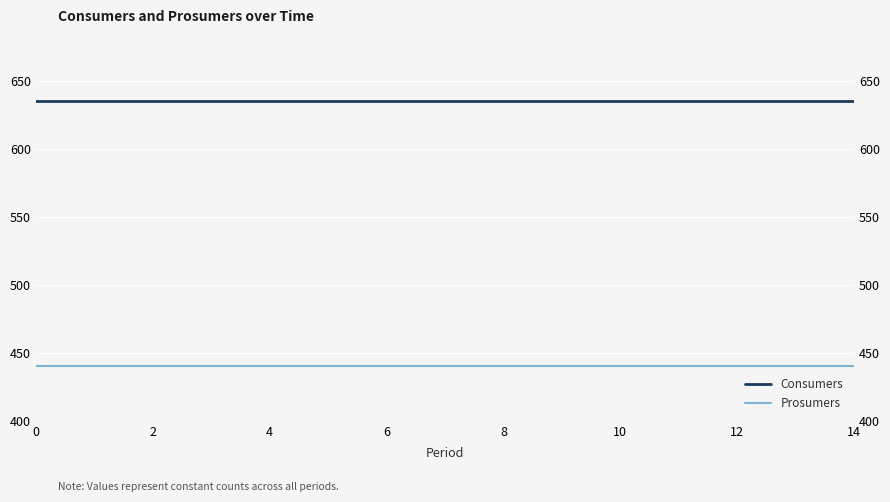

What is the label of the 14th point from the left?

13